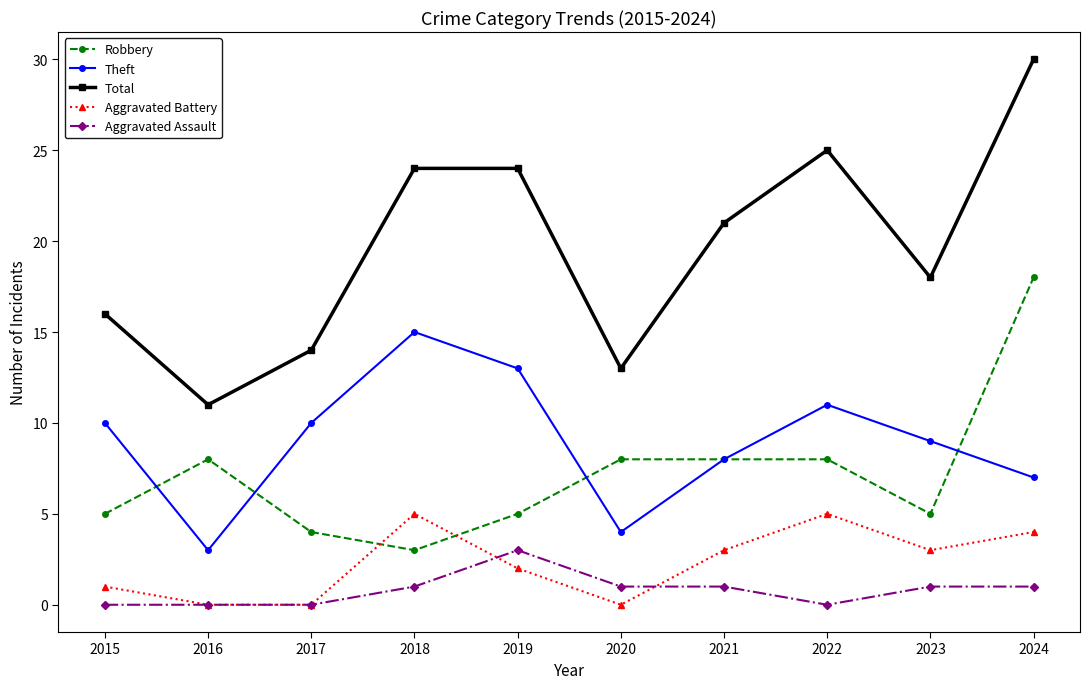

At which category is the sum across all series the highest?

2024